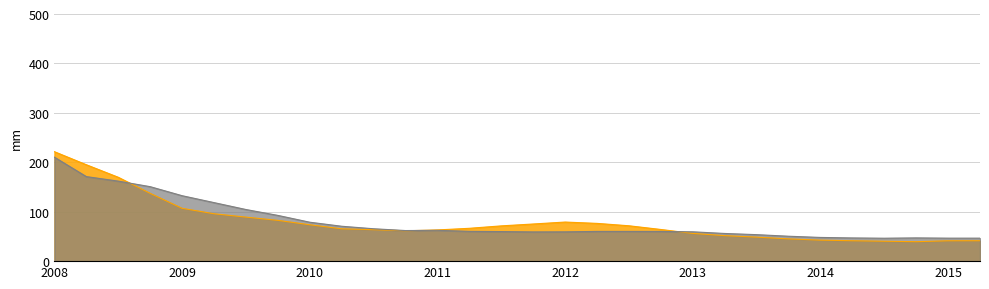

Does the chart have visible grid lines?

Yes